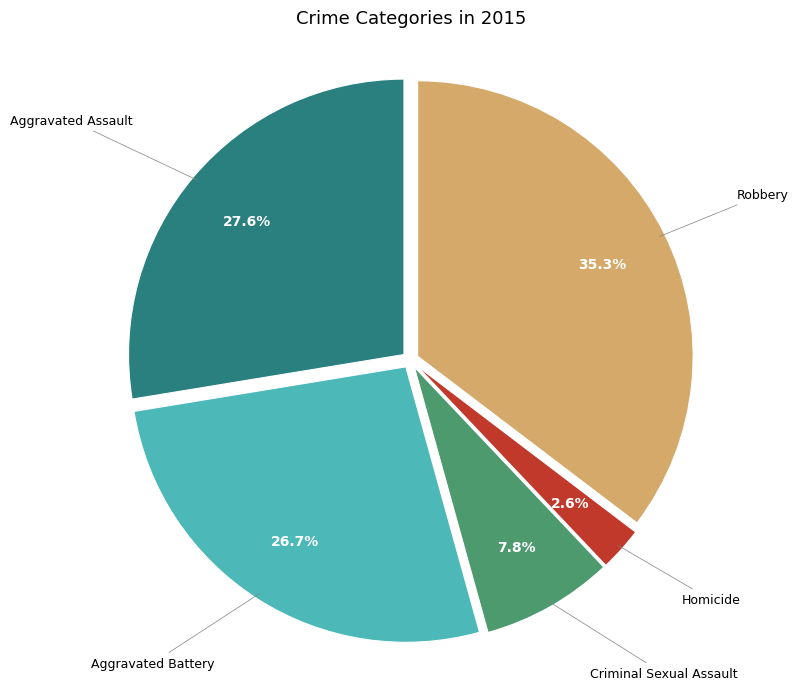

How many slices are in this pie chart?

5